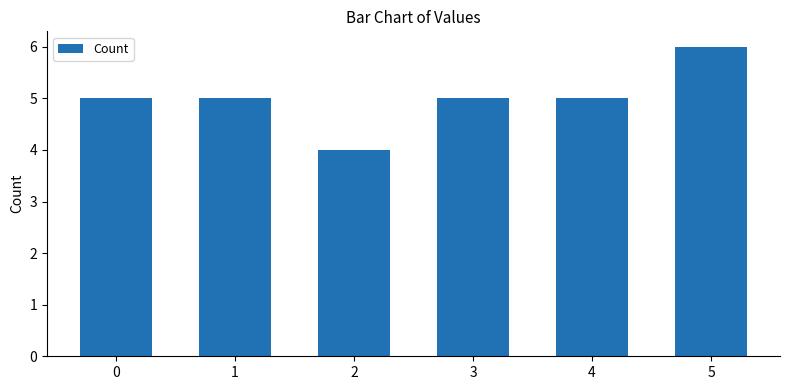

Read the value at 5.

6